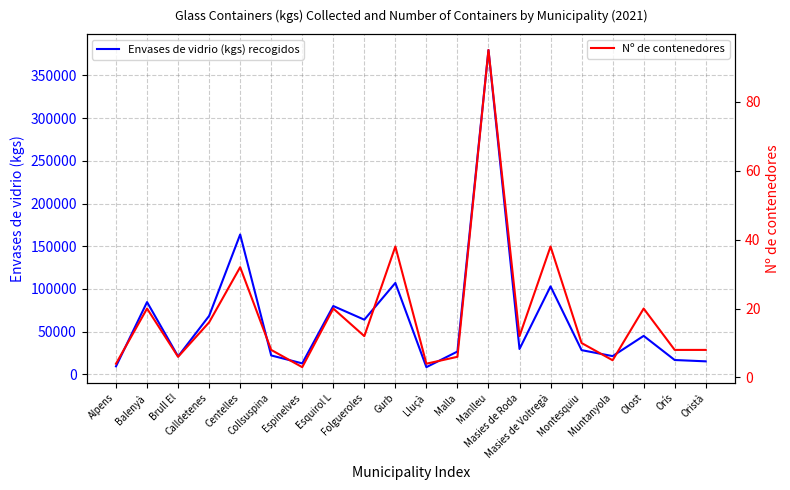

Read the Nº de contenedores value at Calldetenes.

16